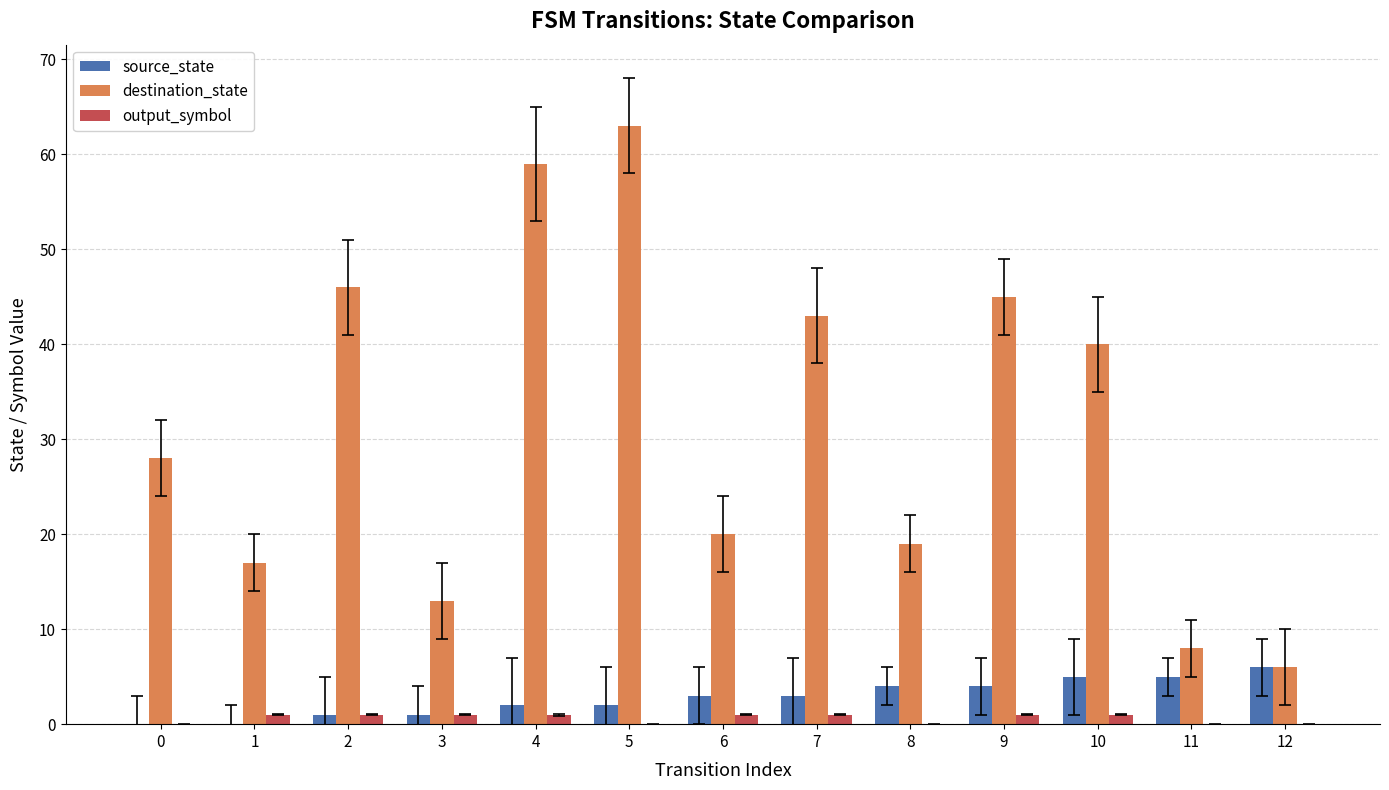

Is it true that destination_state equals 34 at 6?

False